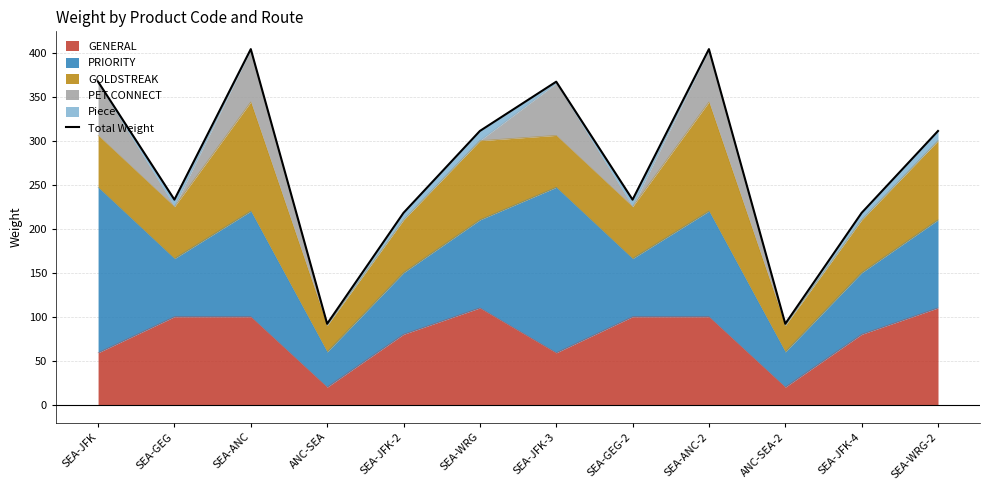

Reading right to left, list all the values displayed in this chart.

SEA-WRG-2=311	SEA-JFK-4=218	ANC-SEA-2=92	SEA-ANC-2=404	SEA-GEG-2=233	SEA-JFK-3=367	SEA-WRG=311	SEA-JFK-2=218	ANC-SEA=92	SEA-ANC=404	SEA-GEG=233	SEA-JFK=367